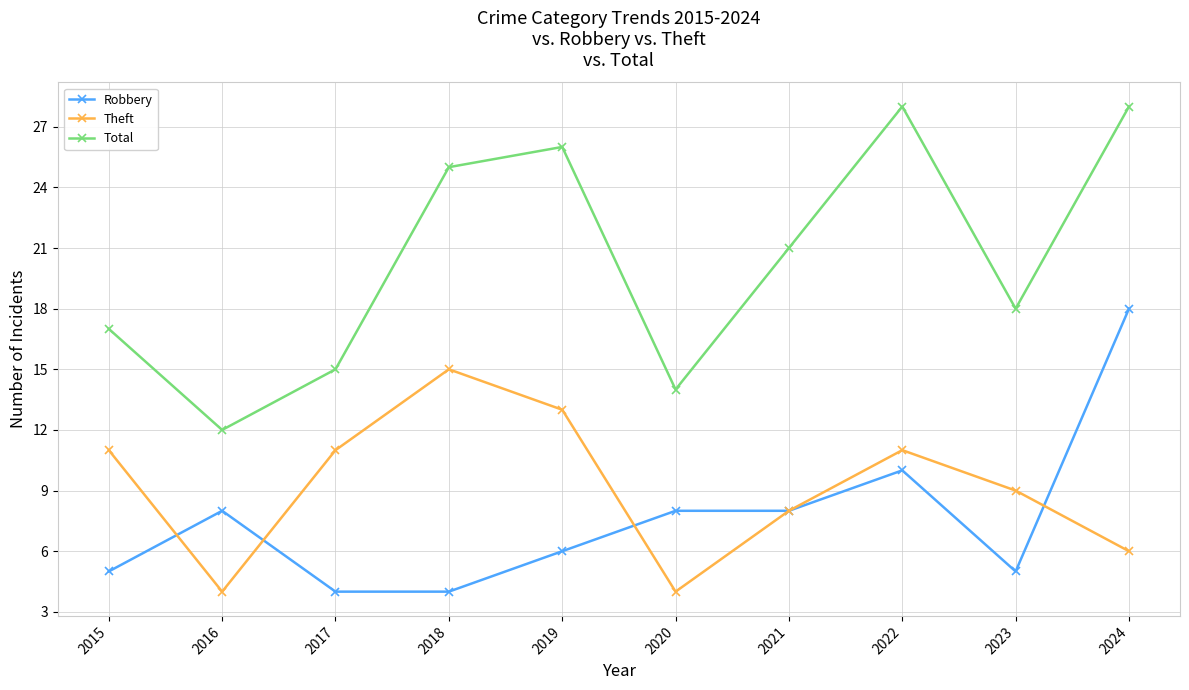

Reading right to left, extract all data points from this chart.

Robbery: 18	5	10	8	8	6	4	4	8	5
Theft: 6	9	11	8	4	13	15	11	4	11
Total: 28	18	28	21	14	26	25	15	12	17